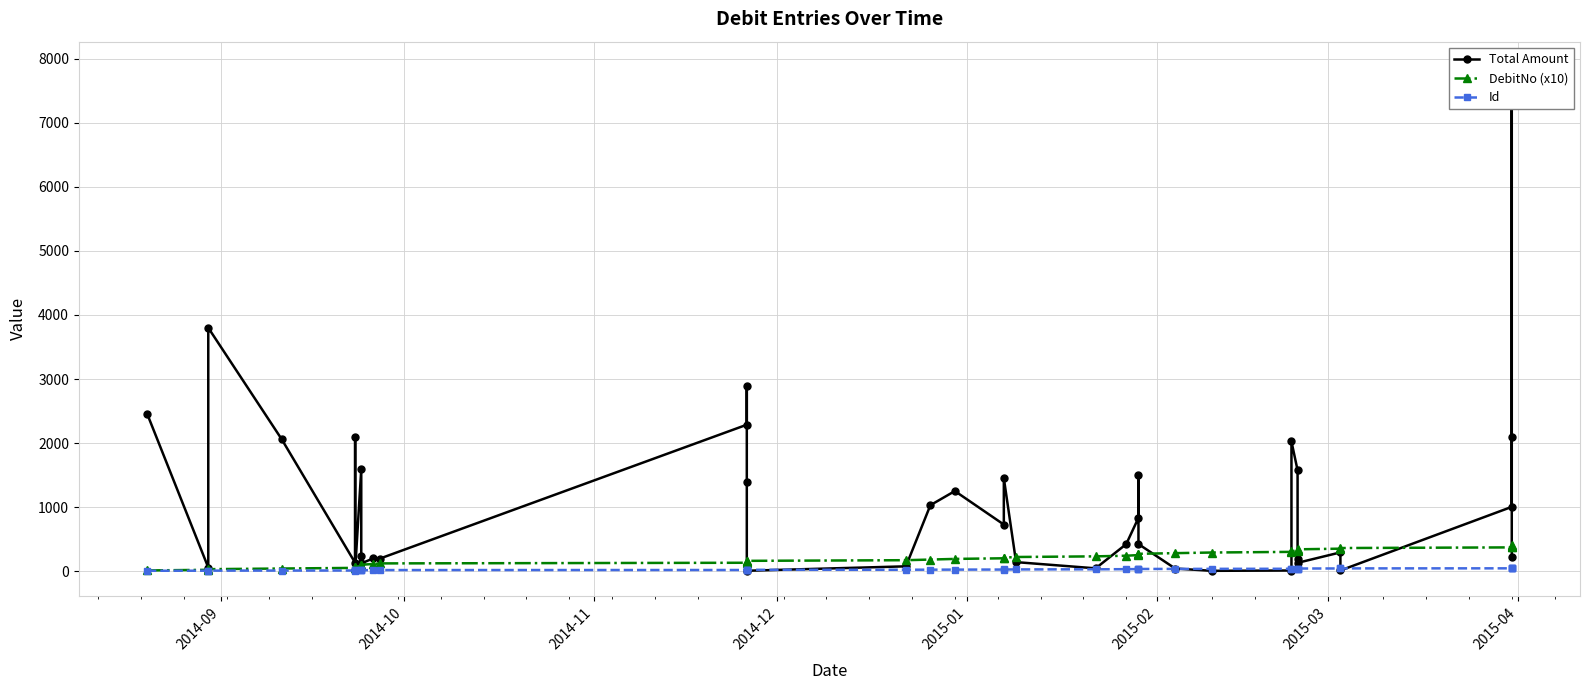

What is the highest value of the Total Amount series?

7875.0